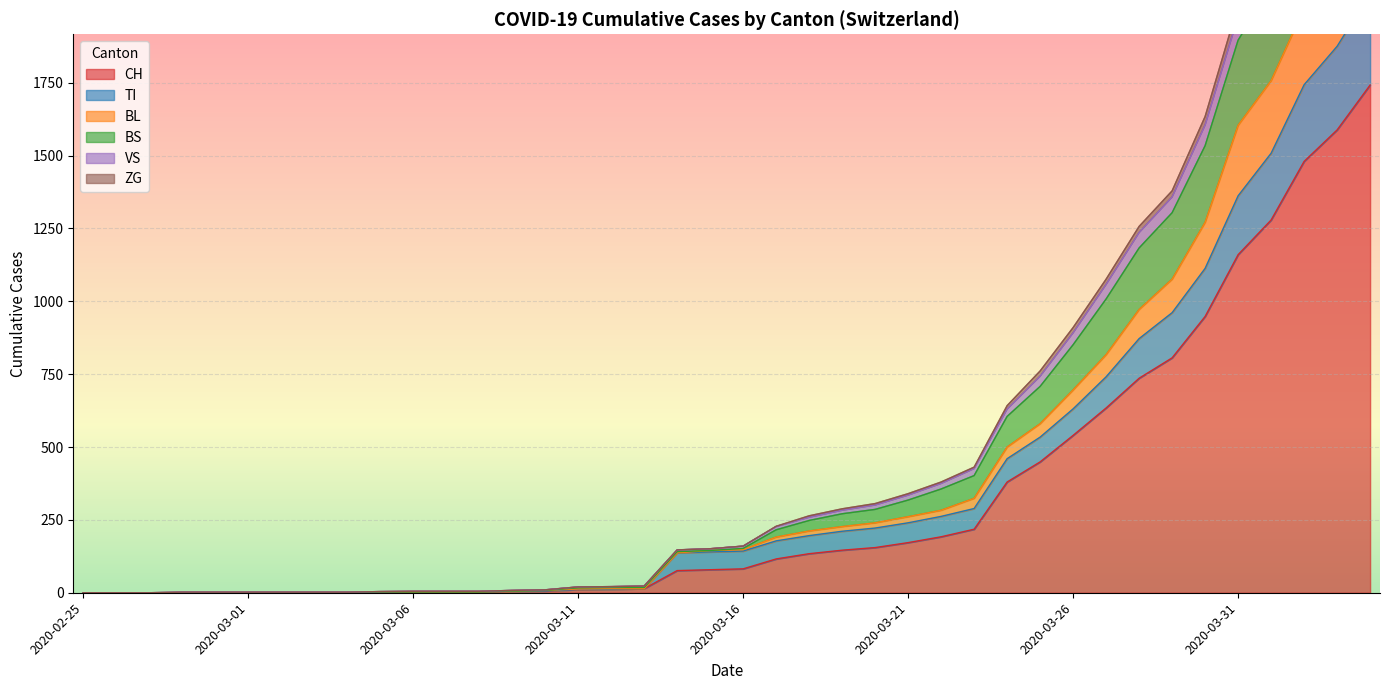

What is the difference between the highest and lowest values at 2020-04-03?

1103